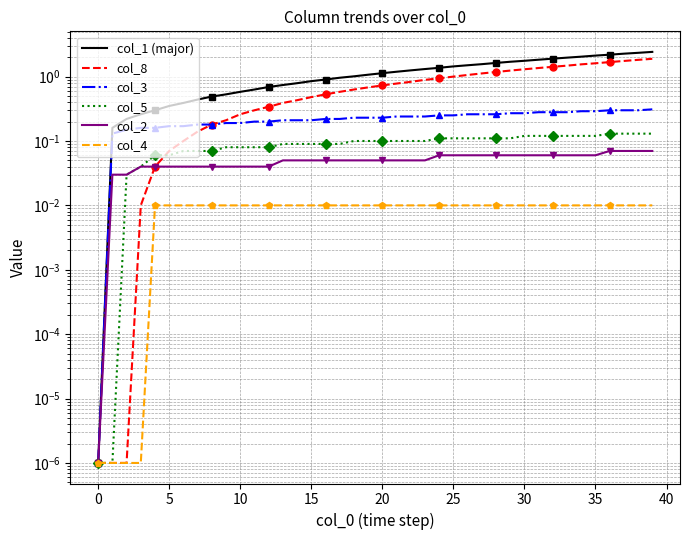

Count the number of categories in the chart.

40